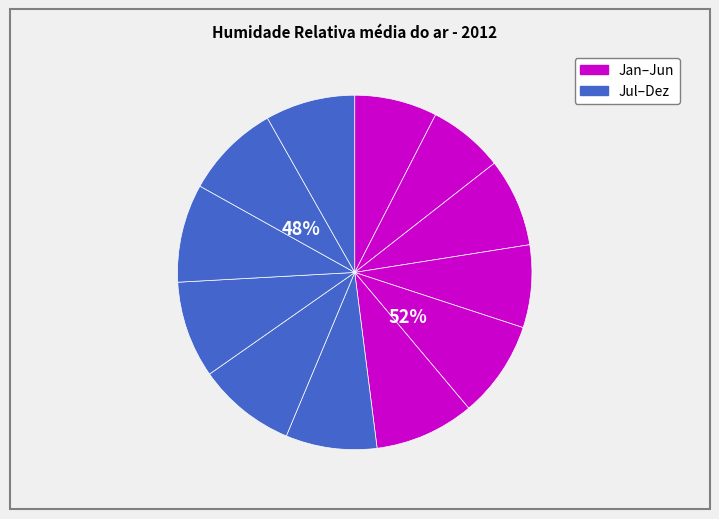

What is the smallest slice in the pie chart?

Fevereiro